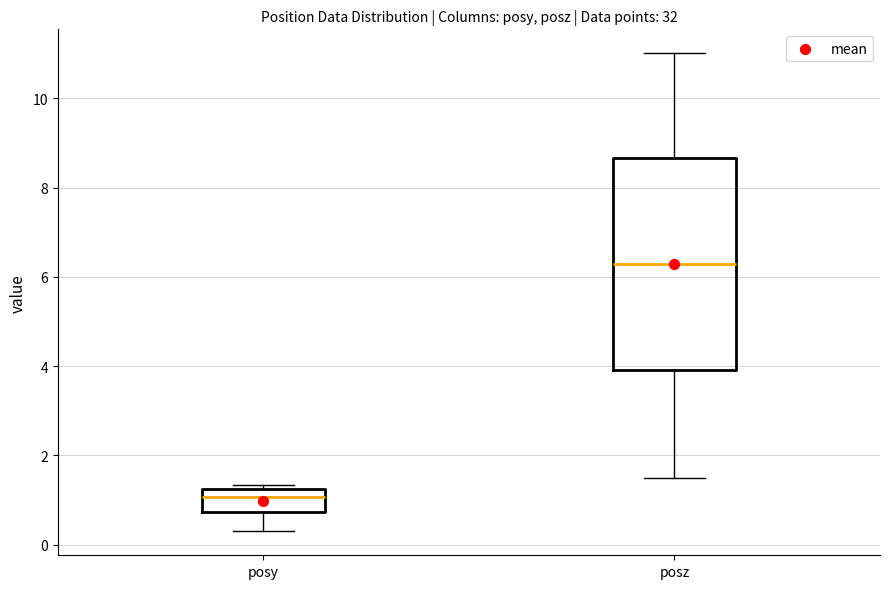

Which box has the lowest median line?

posy